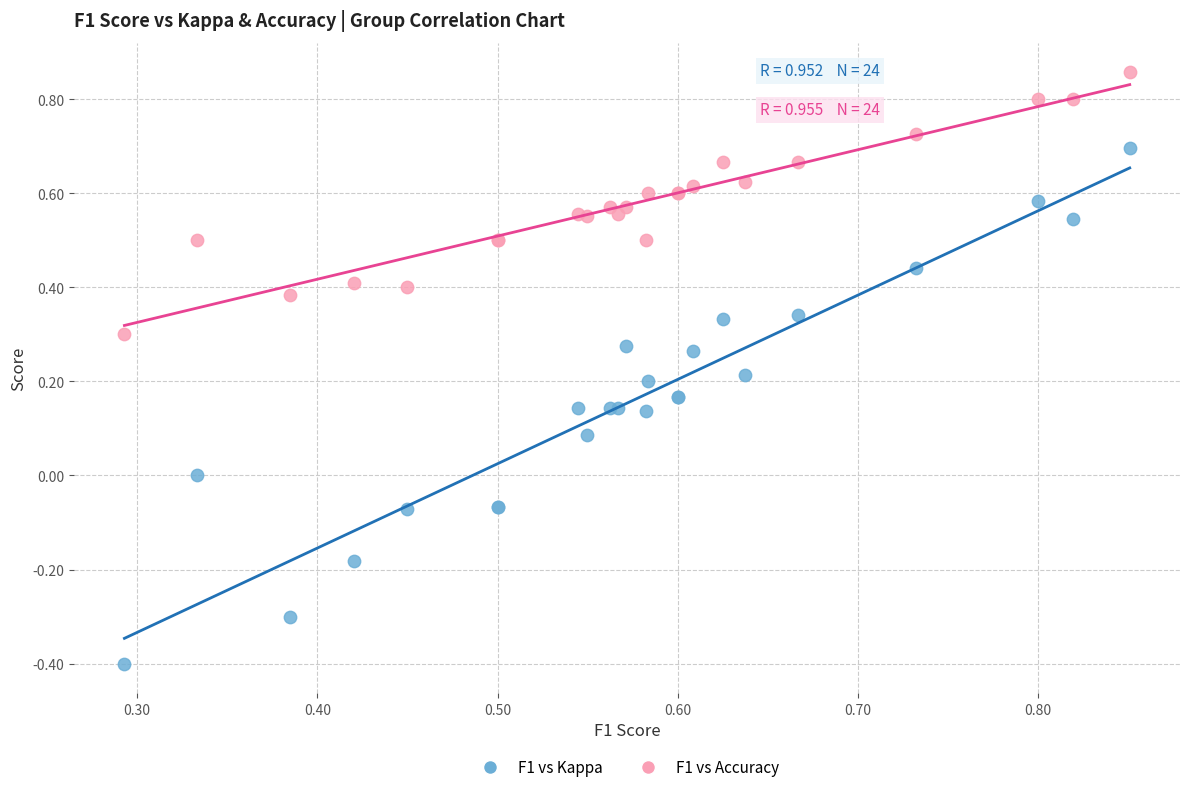

What are all the series names shown in the legend?

F1 vs Kappa, F1 vs Accuracy